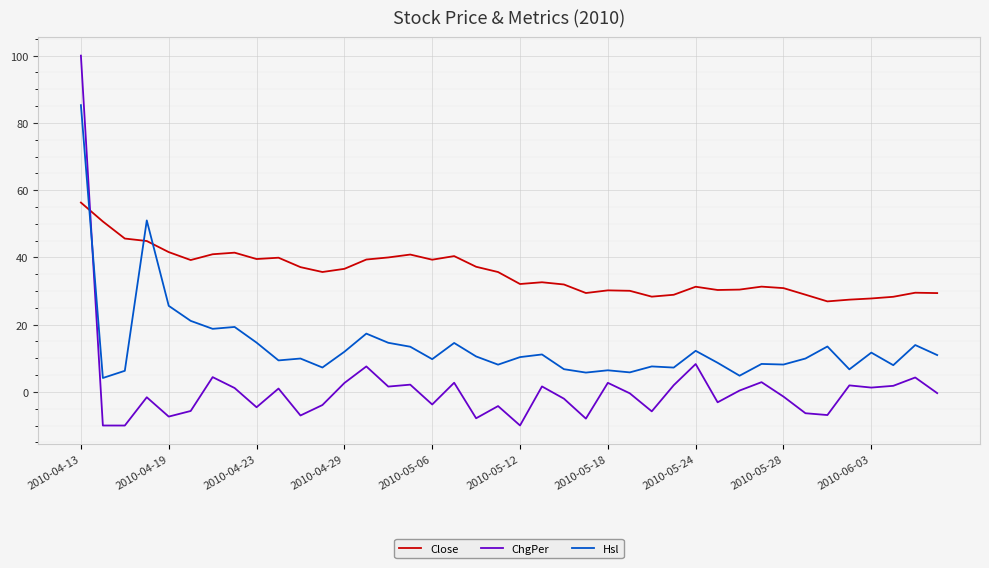

What is the difference between the maximum and minimum values in the Close series?

29.4